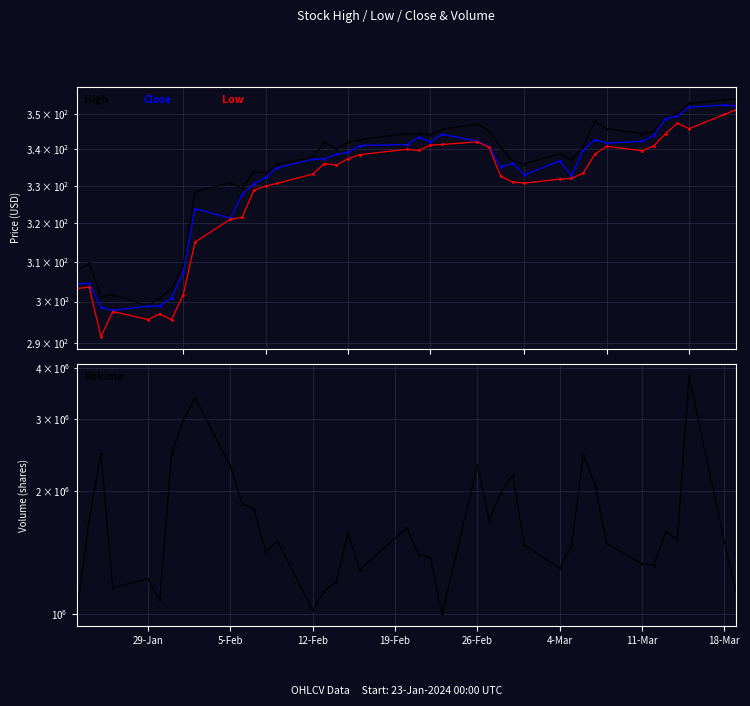

Which series has the largest range (max minus min)?

Volume